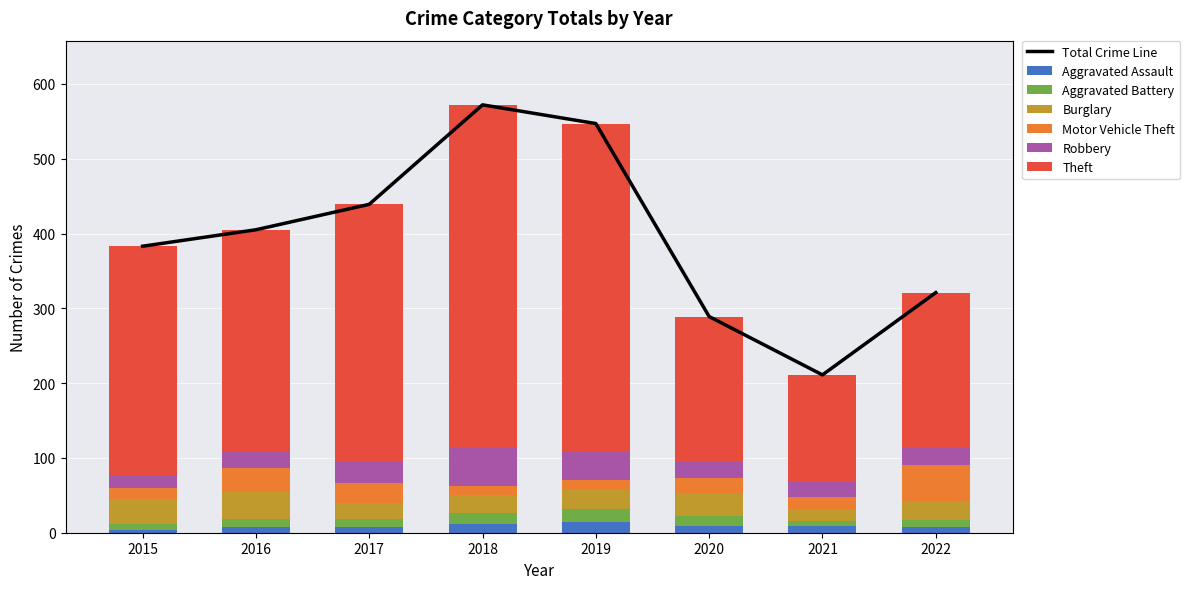

Is the value of Aggravated Assault at 2018 greater than the value of Aggravated Battery at 2022?

Yes